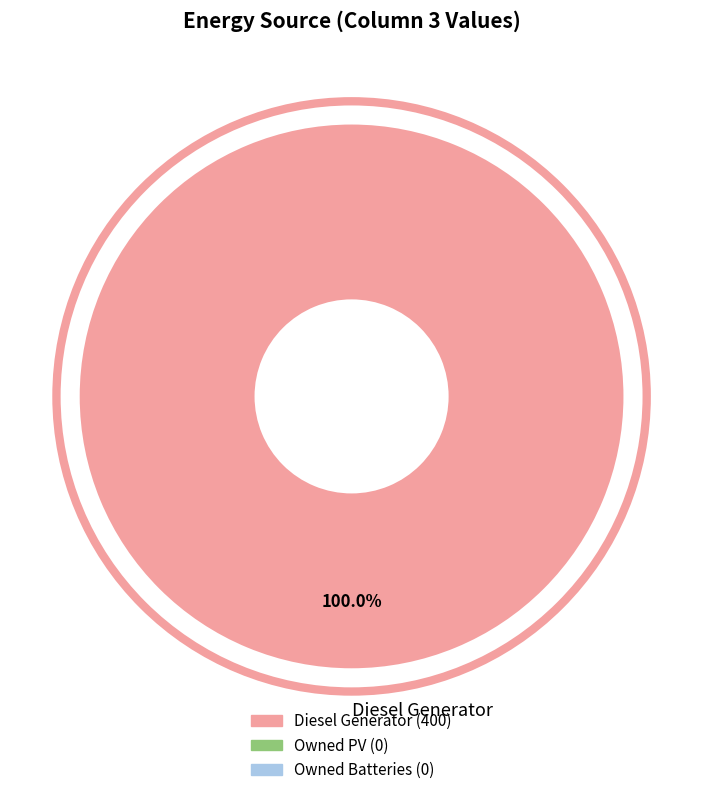

Rank the categories by value from highest to lowest.

Diesel Generator